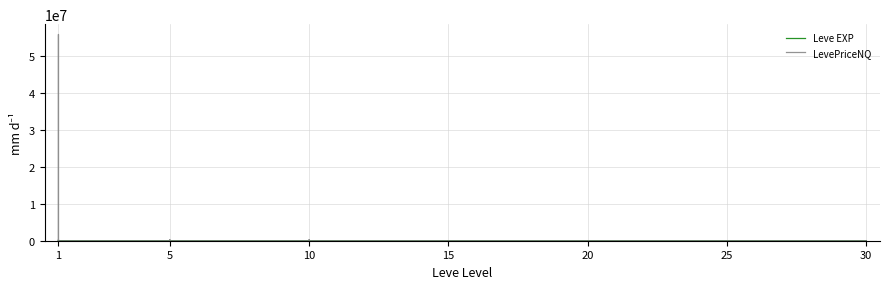

Is the value of Leve EXP at 10 greater than the value of LevePriceNQ at 20?

No